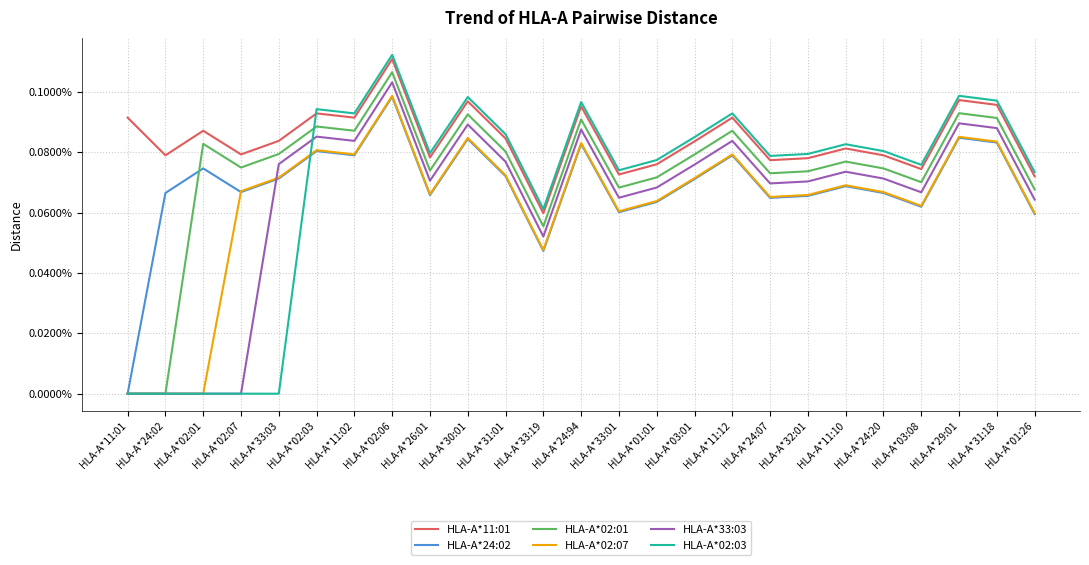

Does the chart display data point markers on the line(s)?

No